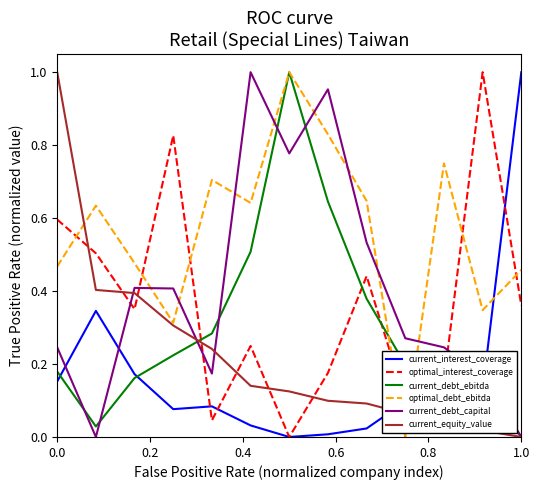

True or false: current_debt_capital and optimal_interest_coverage intersect in this chart.

True